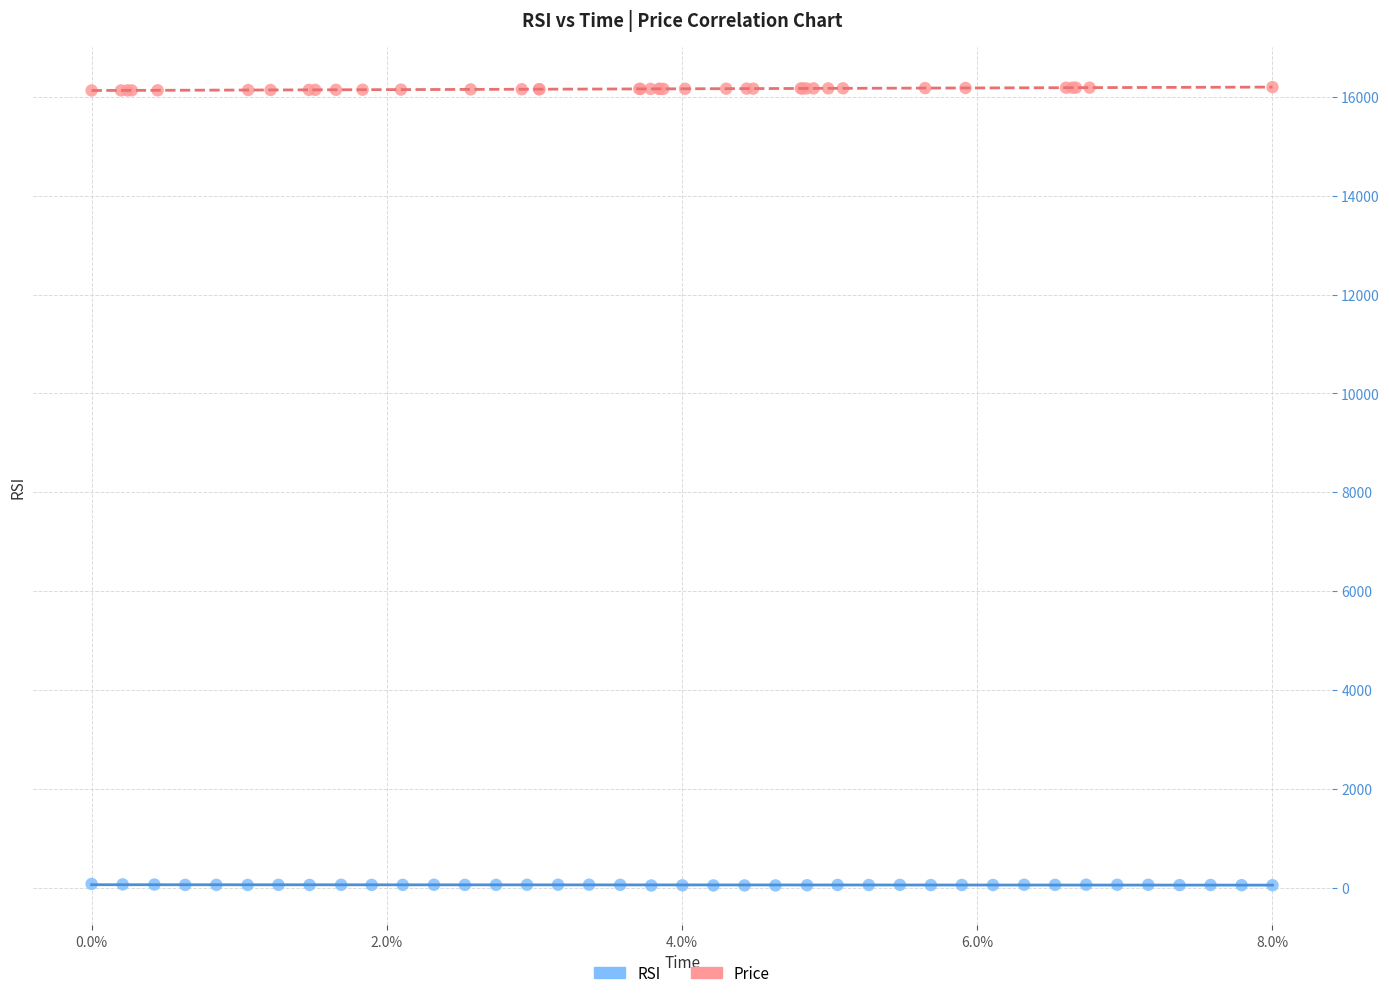

Which series reaches the maximum Y coordinate?

Price